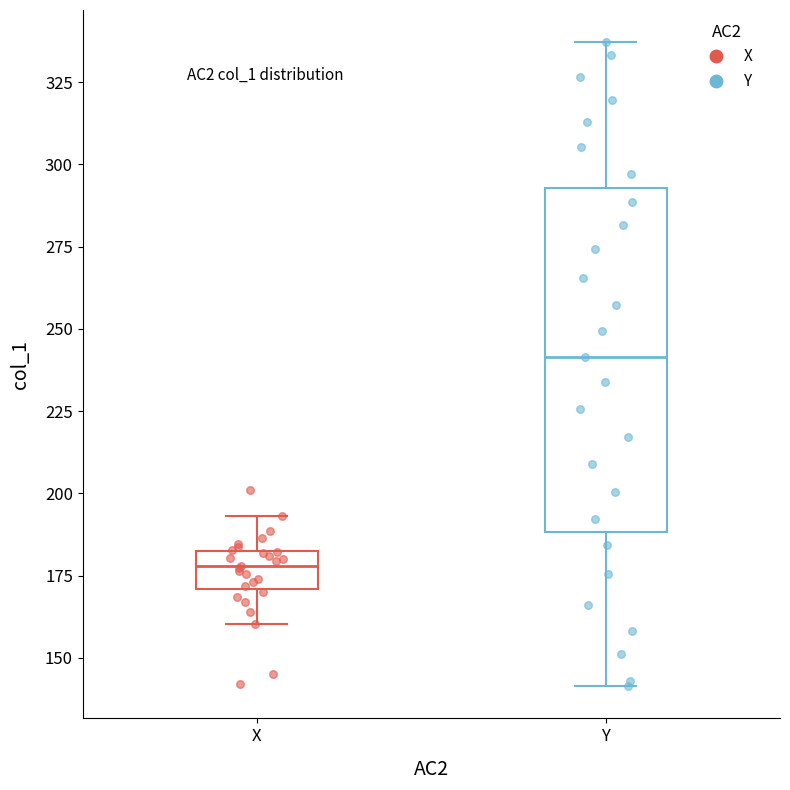

Where is the lower edge of the box for Y on the y-axis? The values are not printed on the chart, so give them approximately, as read against the axis.

190